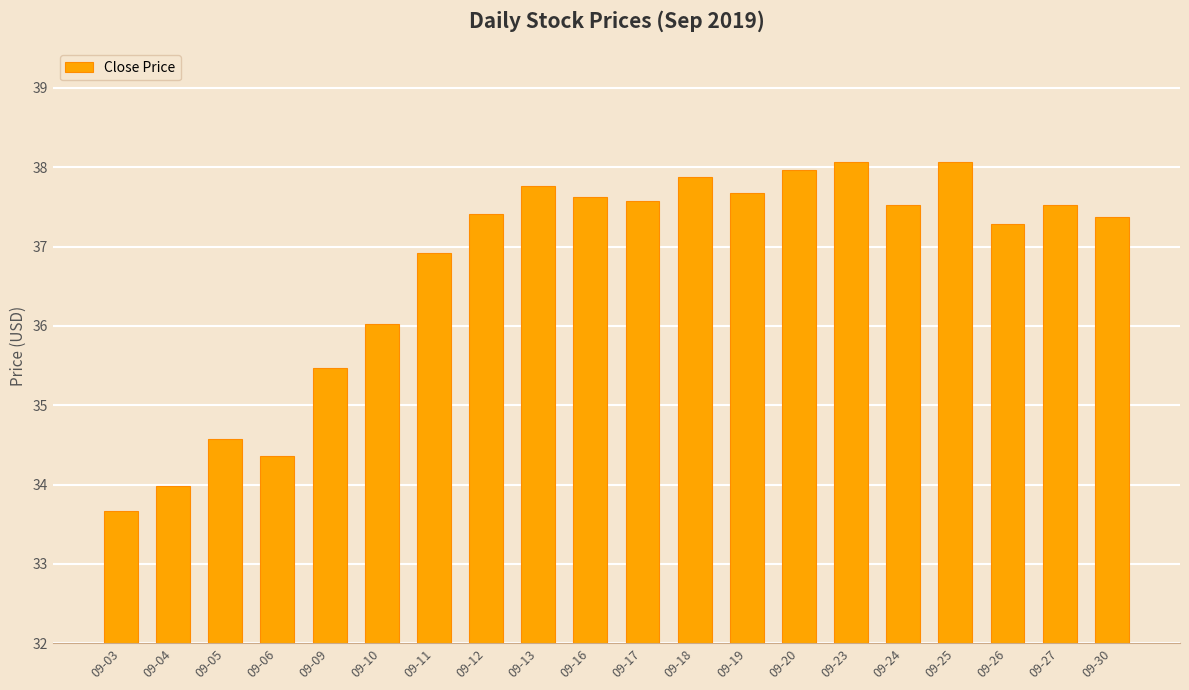

Which has a higher value, 09-30 or 09-03?

09-30